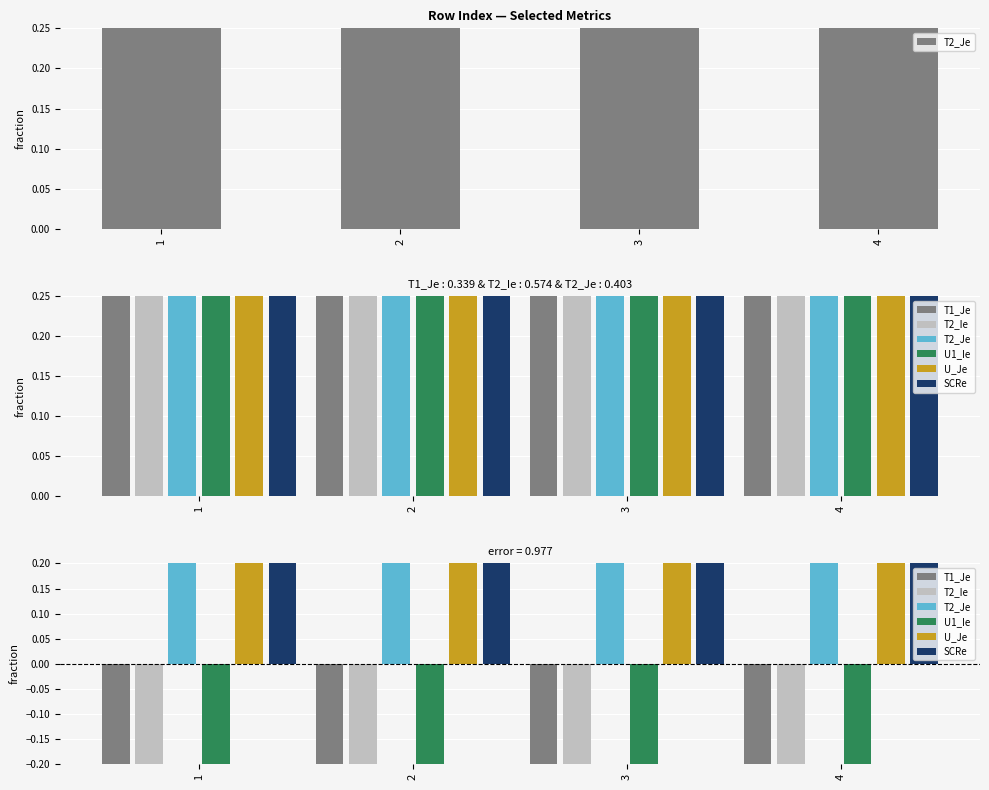

How many distinct data groups are displayed?

6